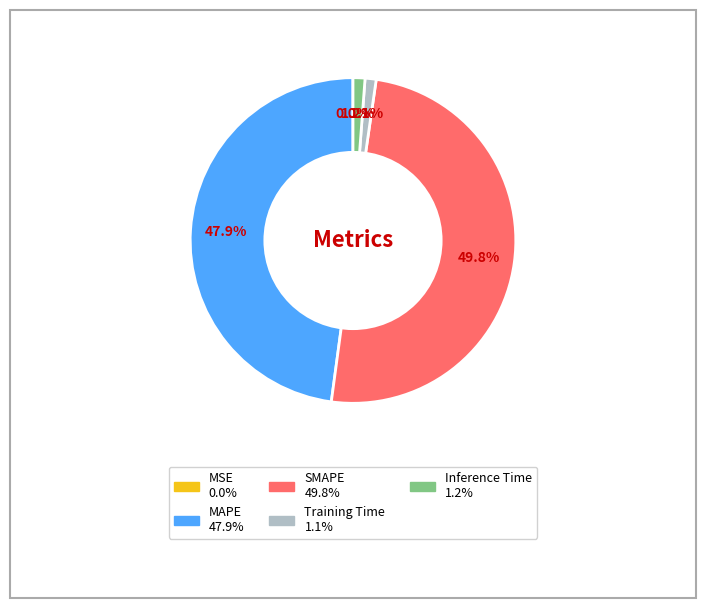

What portion of the pie excludes Training Time?

98.9%